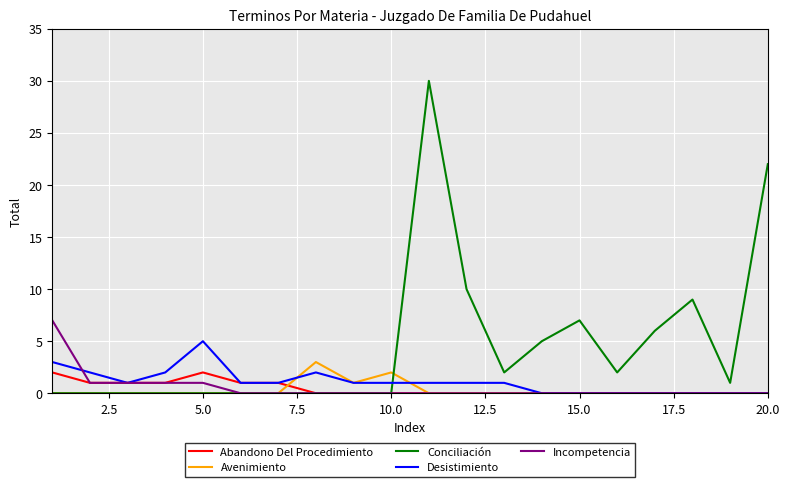

Which series has the largest total across all categories?

Conciliación